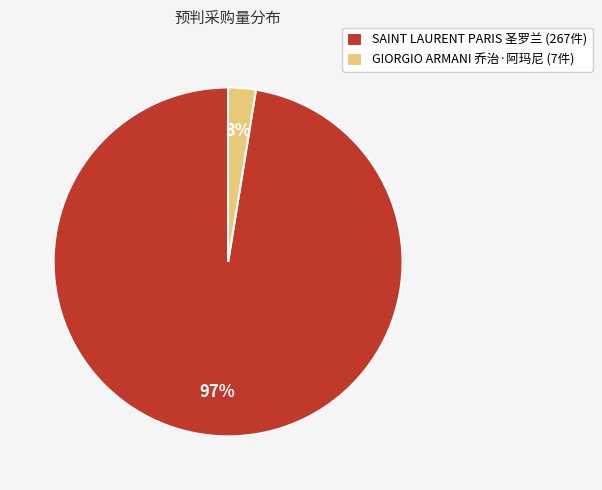

Is there a majority slice in this chart?

Yes